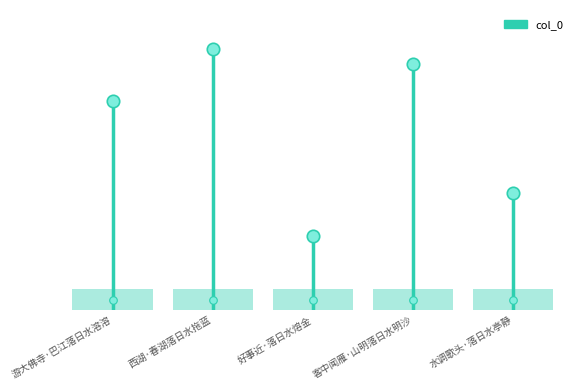

What is the change in value from 游大佛寺·巴江落日水溶溶 to 西湖·春湖落日水拖蓝?

+308259